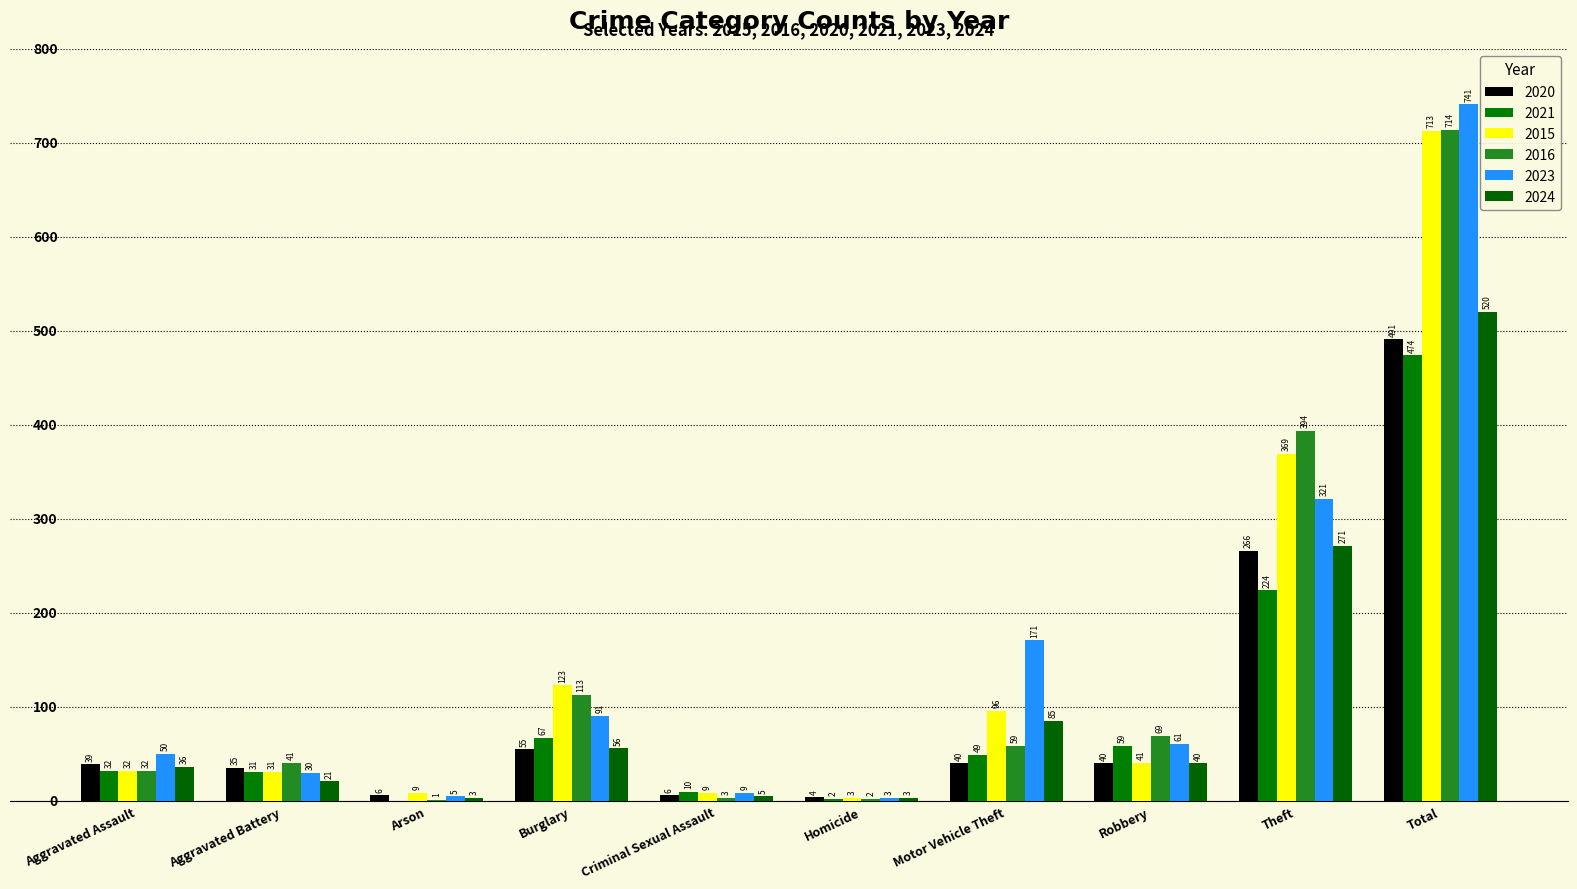

Which category has the highest value across all series?

Total